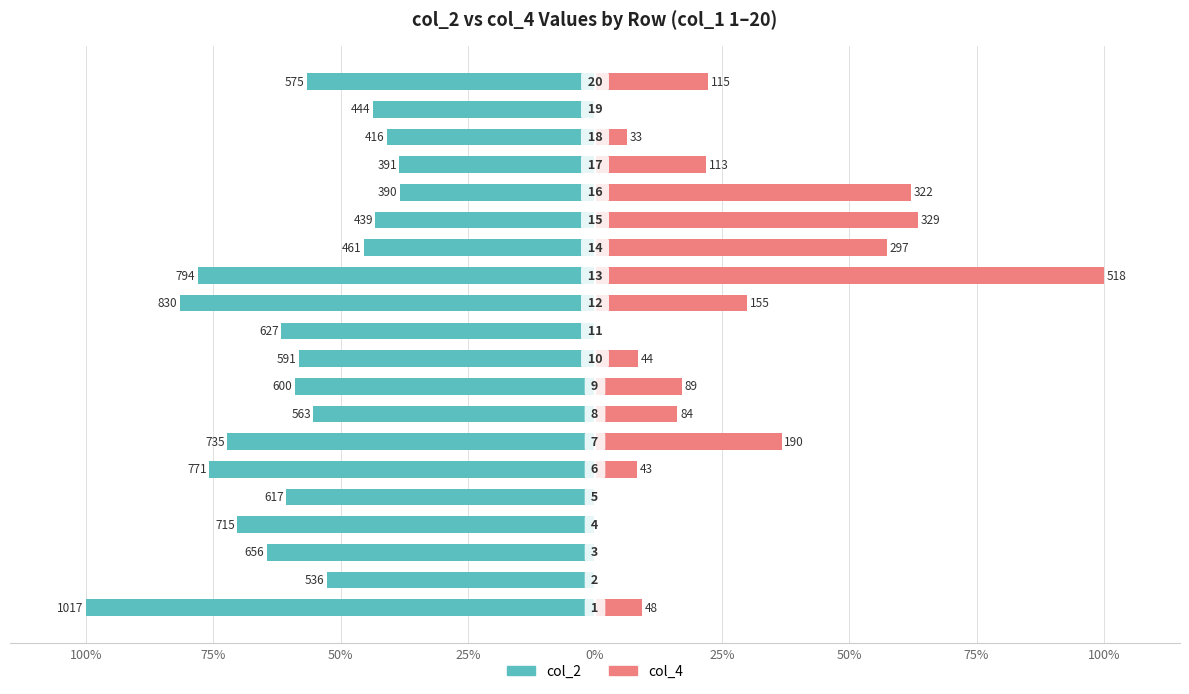

What are all the series names shown in the legend?

col_2, col_4